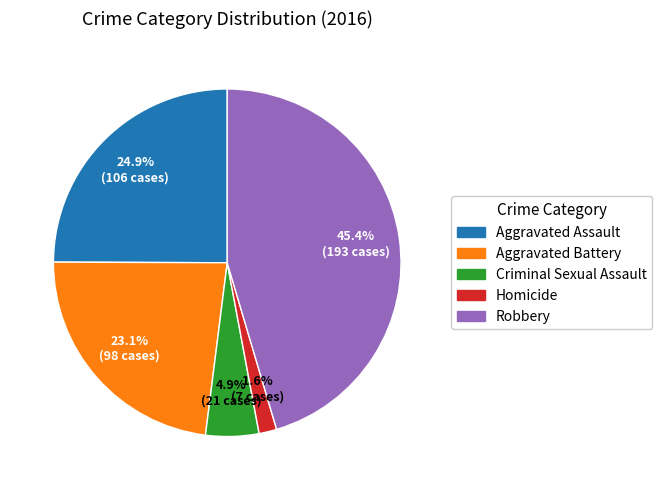

How much of the chart is everything except Robbery?

54.6%